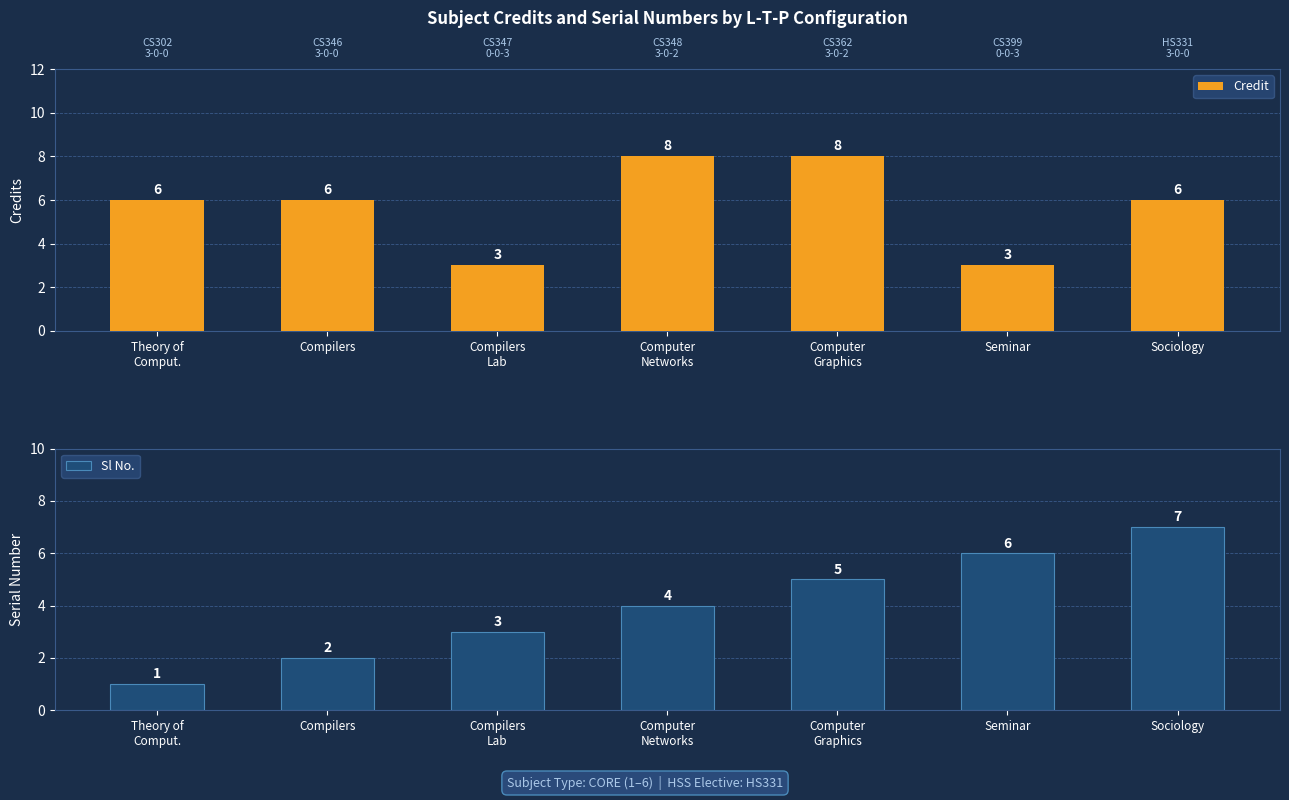

Does the chart contain any negative values?

No